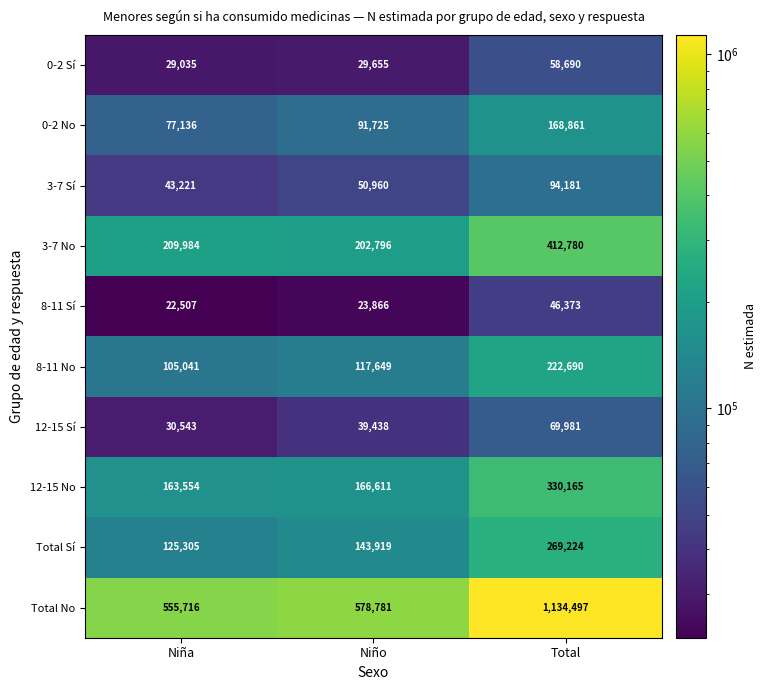

What is the approximate value of 8-11 No at Total, to the nearest 10?

222690